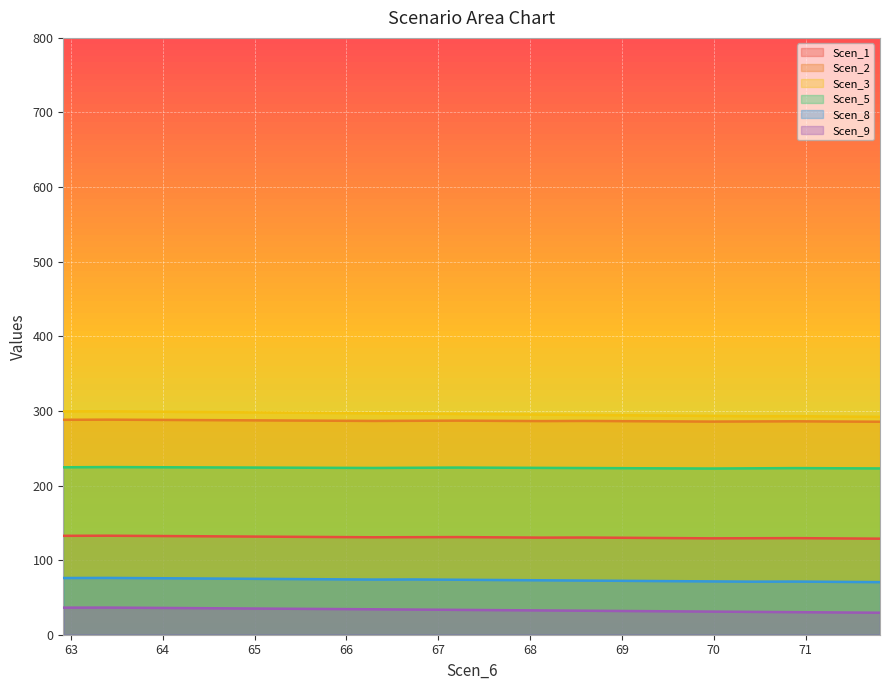

What are all the series names shown in the legend?

Scen_1, Scen_2, Scen_3, Scen_5, Scen_8, Scen_9